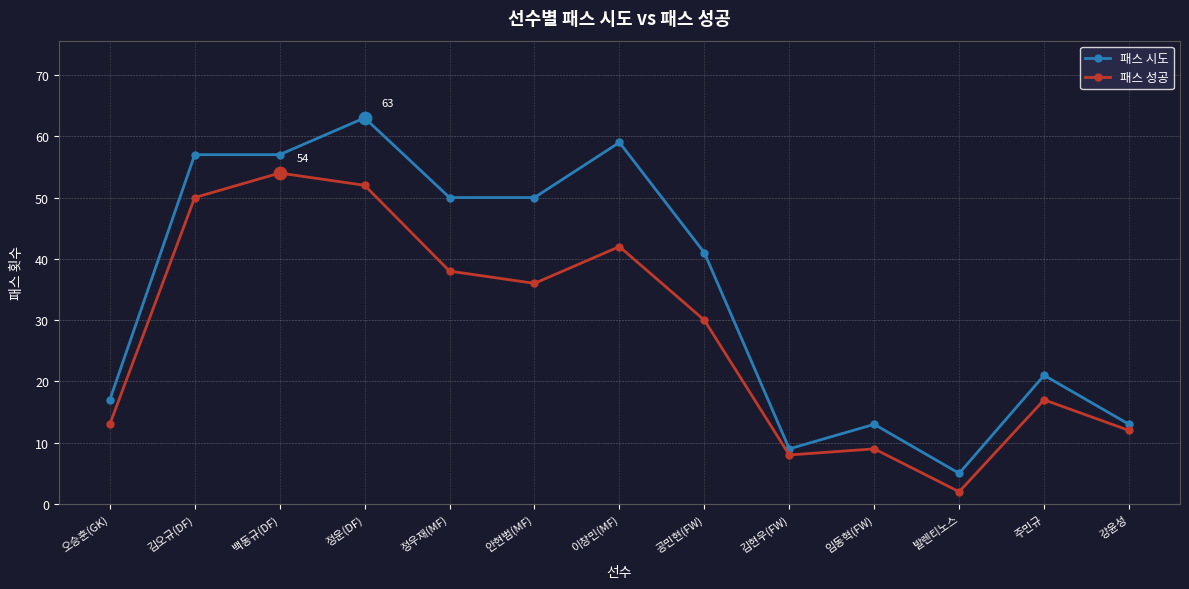

Which series changed the most between 이창민(MF) and 임동혁(FW)?

패스 시도